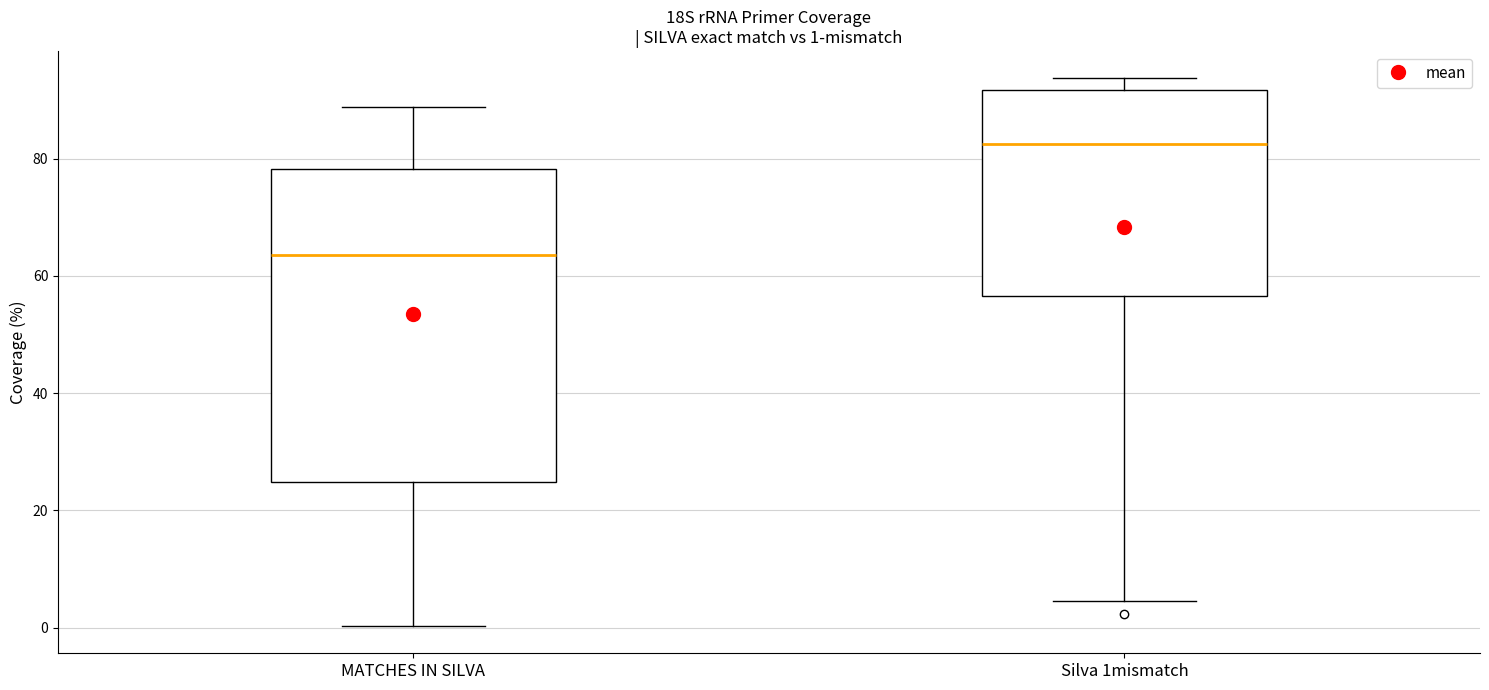

Which box has the lowest median line?

MATCHES IN SILVA